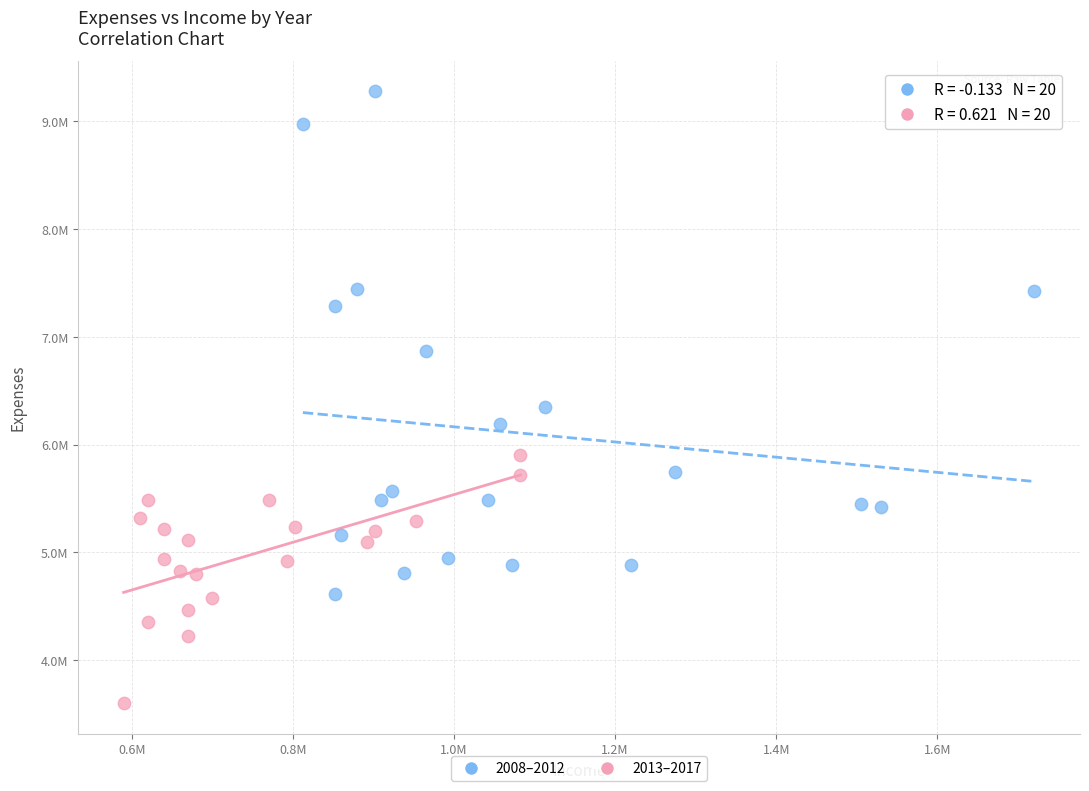

Which series reaches the maximum Y coordinate?

2008–2012